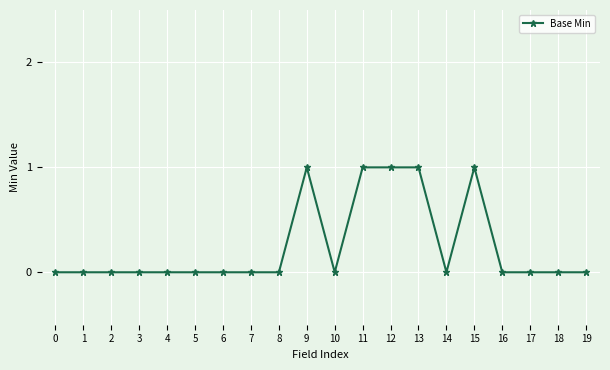

Count the number of data series in this chart.

1